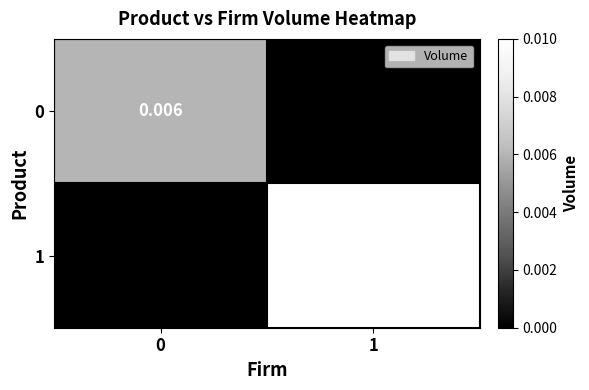

Which series has the largest total across all categories?

1